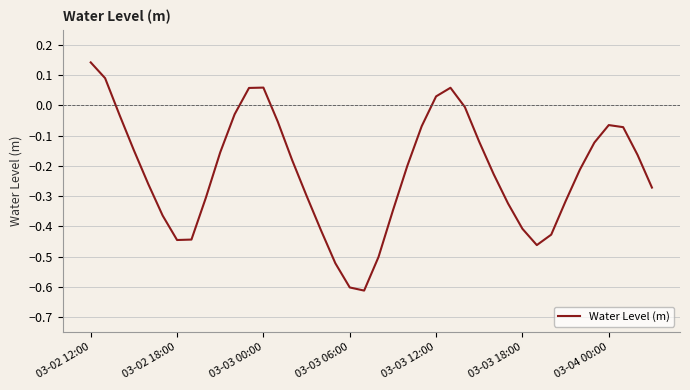

What is the difference between the maximum and minimum values?

0.8